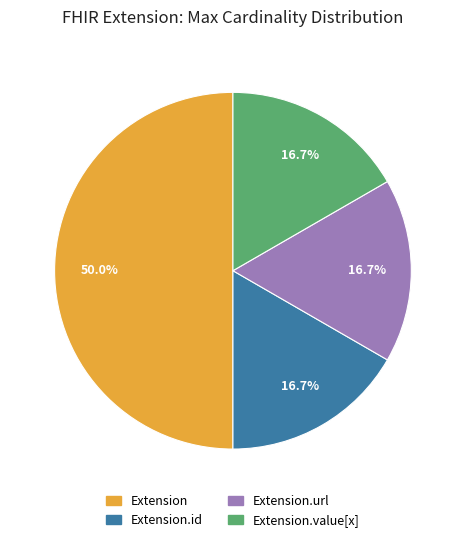

Count the number of slices in the pie.

4